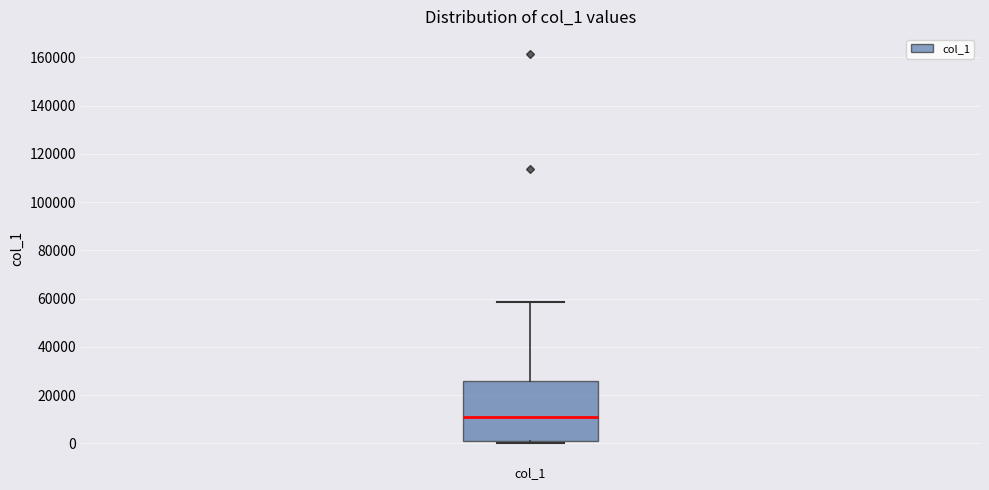

Read this box plot against the y-axis: the position of the median line, the range covered by the box, and the ends of both whiskers. The values are not printed on the chart, so give them approximately, as read against the axis.

median 10000, box 2000 to 26000, whiskers 0 to 58000